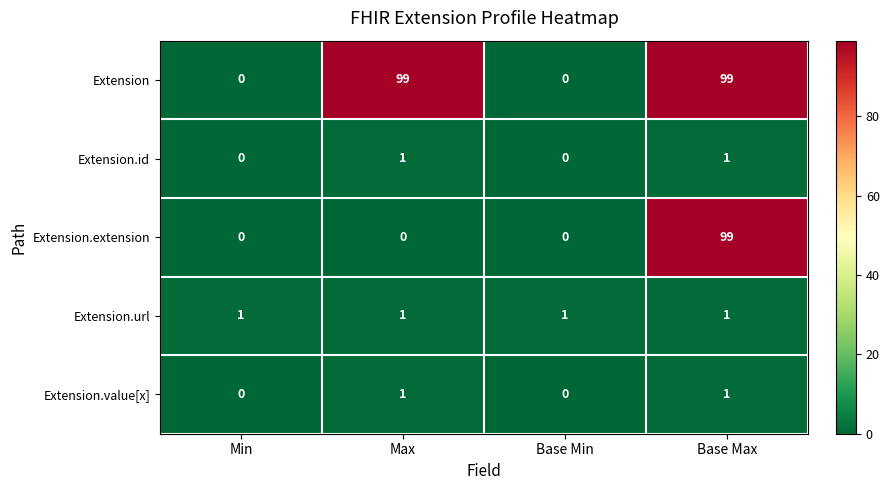

The Extension.url series shows 1 at Base Max. True or false?

True